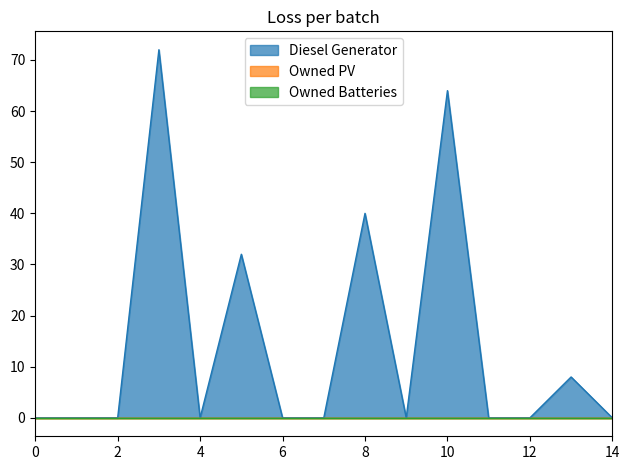

Reading left to right, list all the values displayed in this chart.

Diesel Generator: 0.0	0.0	0.0	72.0	0.0	32.0	0.0	-0.0	40.0	0.0	64.0	0.0	0.0	8.0	0.0
Owned PV: 0.0	0.0	0.0	0.0	0.0	0.0	0.0	0.0	0.0	0.0	0.0	0.0	0.0	0.0	0.0
Owned Batteries: 0.0	0.0	0.0	0.0	0.0	0.0	0.0	0.0	0.0	0.0	0.0	0.0	0.0	0.0	0.0